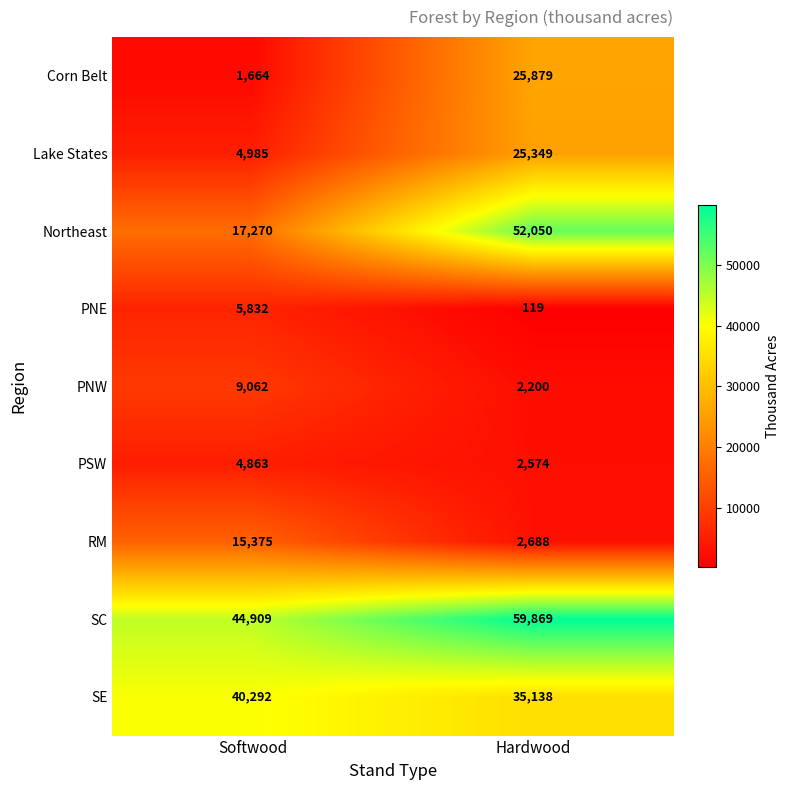

Reading right to left, what are all the values shown in this chart?

Corn Belt: Hardwood=25879	Softwood=1664
Lake States: Hardwood=25349	Softwood=4985
Northeast: Hardwood=52050	Softwood=17270
PNE: Hardwood=119	Softwood=5832
PNW: Hardwood=2200	Softwood=9062
PSW: Hardwood=2574	Softwood=4863
RM: Hardwood=2688	Softwood=15375
SC: Hardwood=59869	Softwood=44909
SE: Hardwood=35138	Softwood=40292